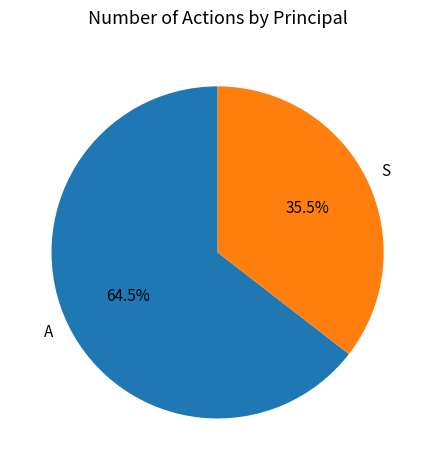

Which slice is the smallest?

S